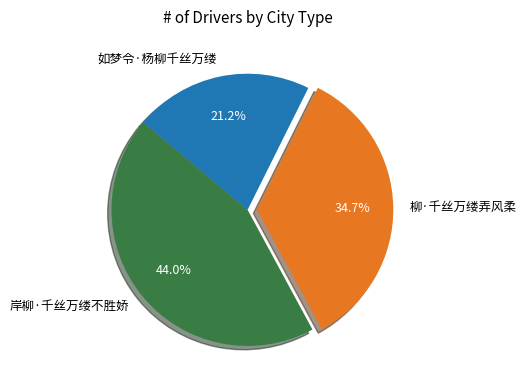

How much of the chart is everything except 柳·千丝万缕弄风柔?

65.3%